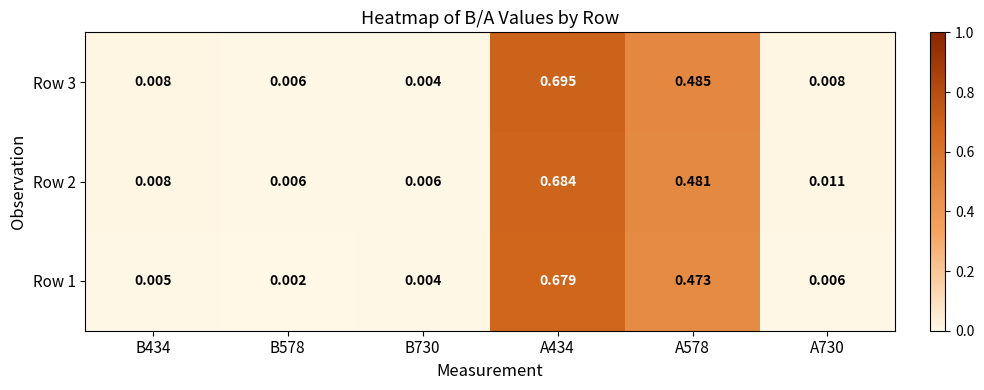

Is the value of Row 3 at B578 greater than the value of Row 2 at B434?

No